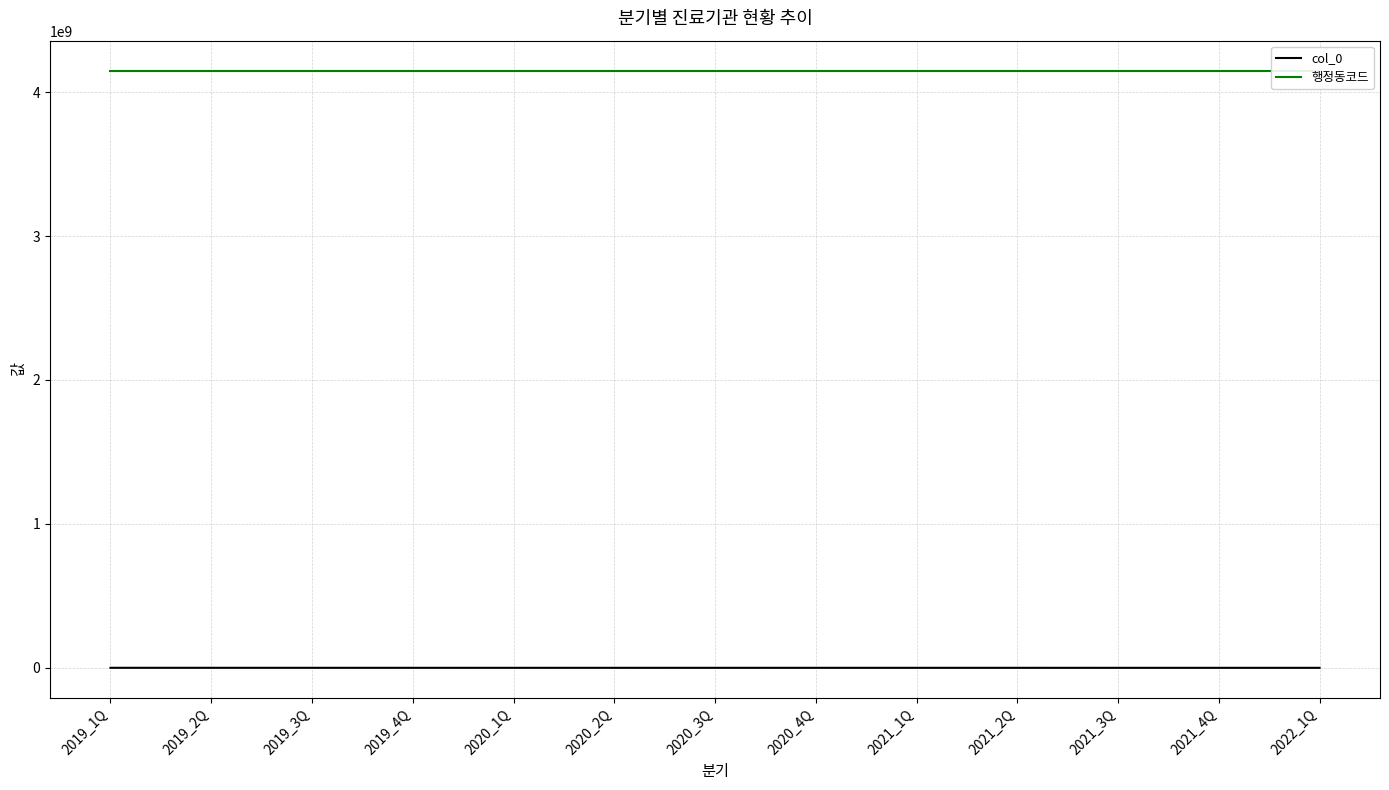

The col_0 series shows 219428 at 2019_1Q. True or false?

False